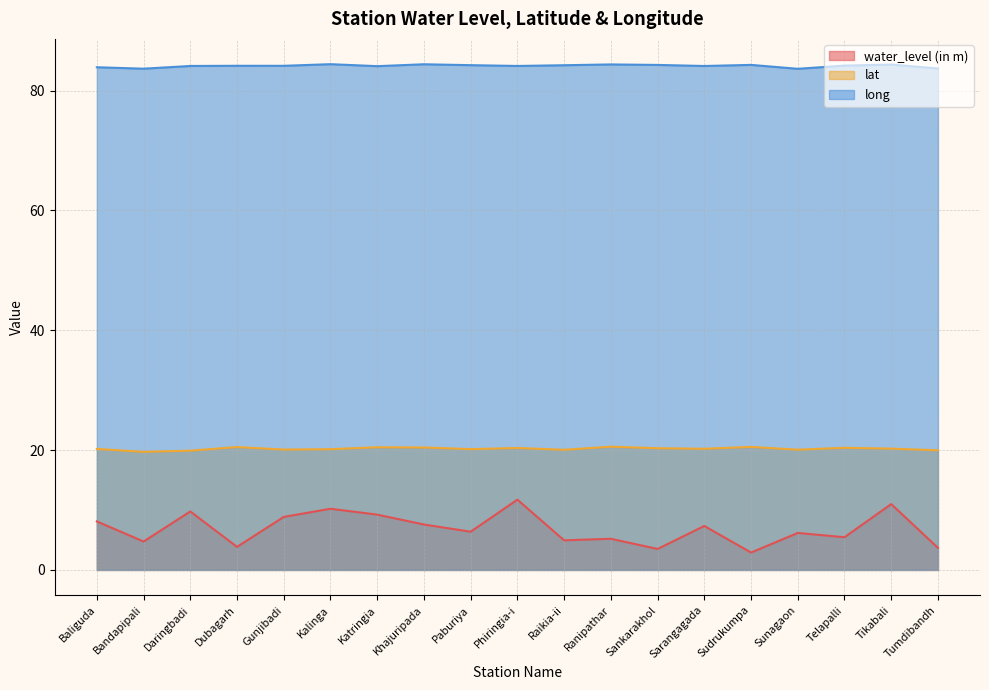

Rank the series by their average value, from lowest to highest.

water_level (in m), lat, long